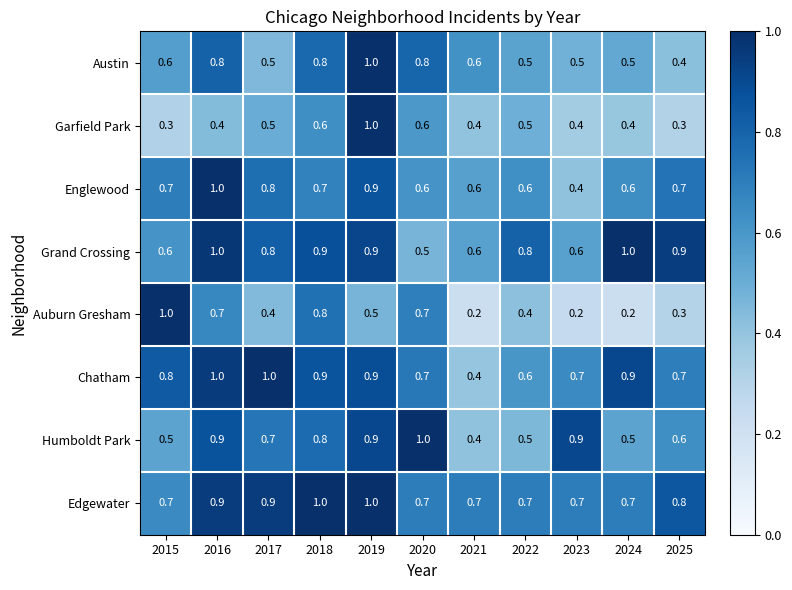

What is the sum of all Chatham values?

8.6